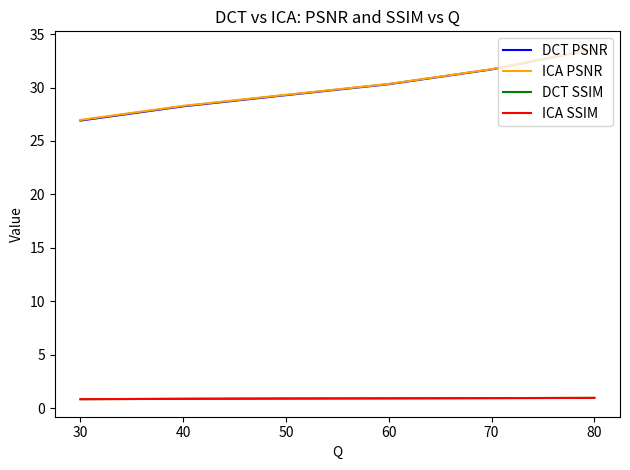

Which series has the largest range (max minus min)?

DCT PSNR